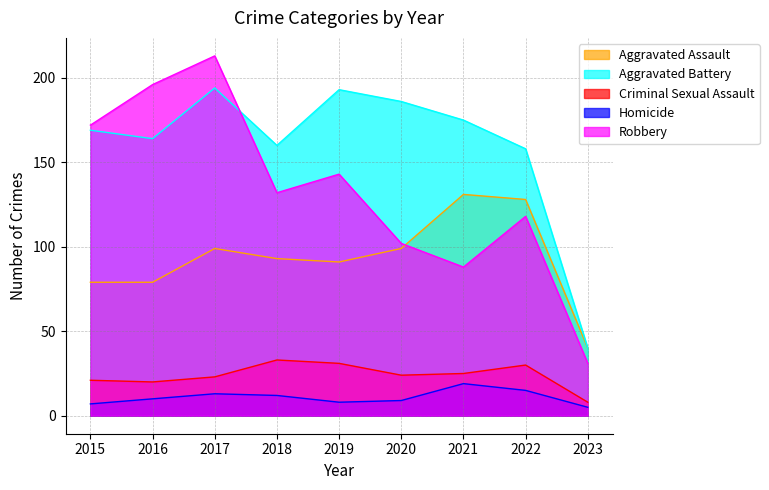

Reading left to right, list all the values displayed in this chart.

Aggravated Assault: 79	79	99	93	91	99	131	128	40
Aggravated Battery: 169	164	194	160	193	186	175	158	40
Criminal Sexual Assault: 21	20	23	33	31	24	25	30	8
Homicide: 7	10	13	12	8	9	19	15	5
Robbery: 172	196	213	132	143	102	88	118	31